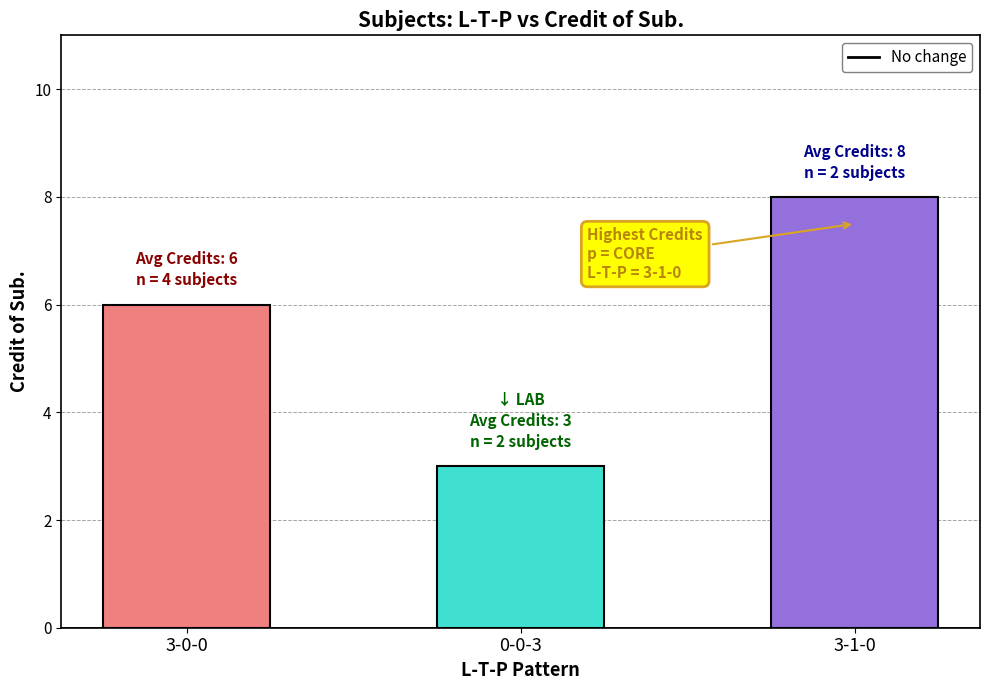

What is the difference between the values at 0-0-3 and 3-0-0?

3